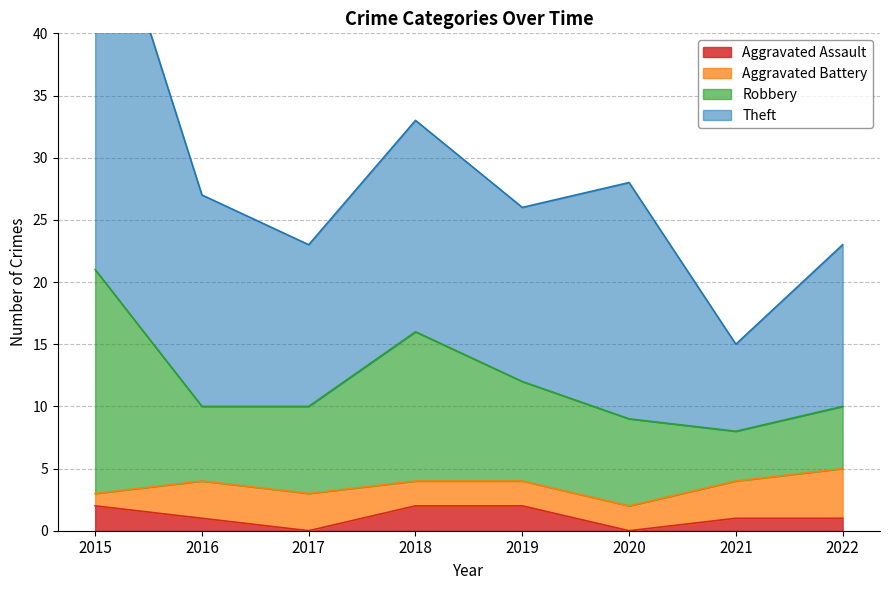

Between 2015 and 2020, which is larger?

2015